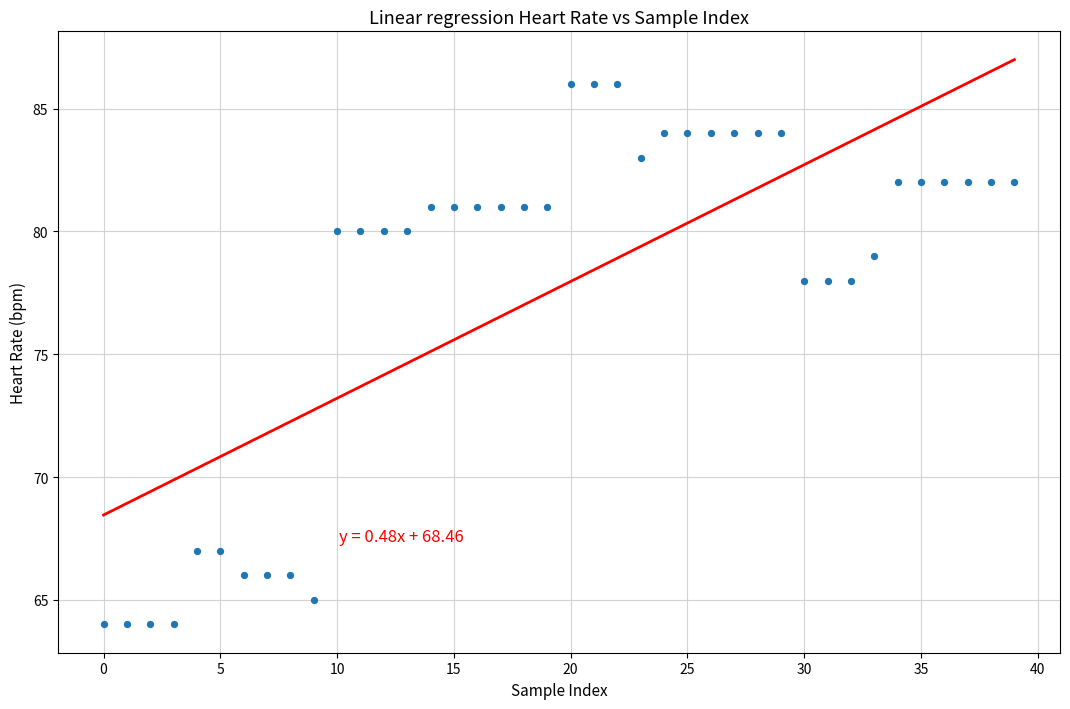

What is the range of Y values (max minus min)?

22